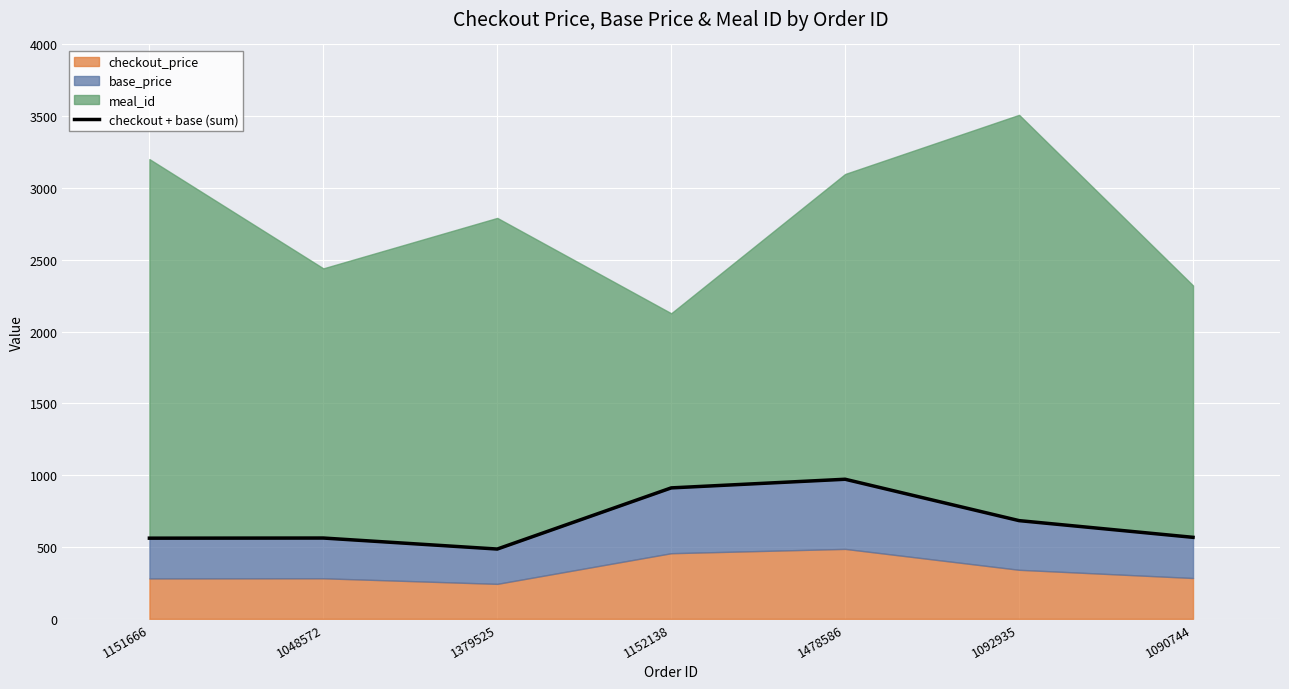

What is the ratio of the value at 1478586 to the value at 1092935?

1.4